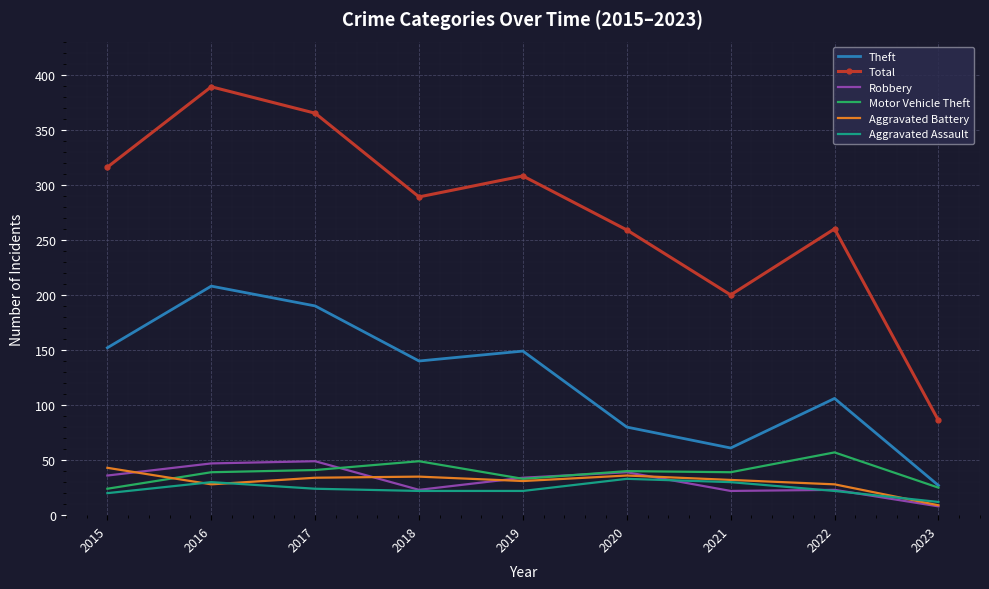

Which category has the lowest value across all series?

2023